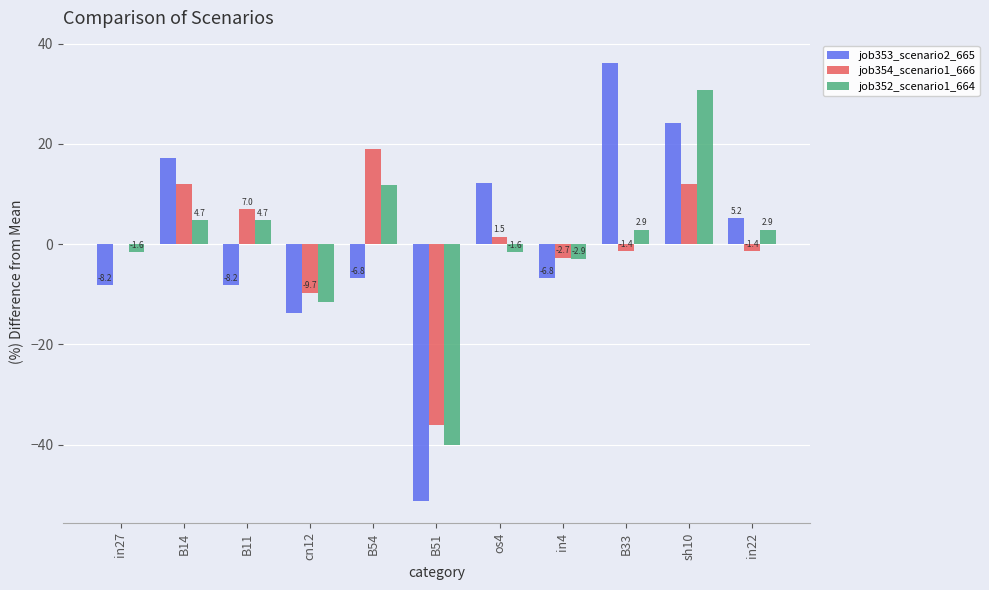

True or false: job353_scenario2_665 has a value of -12.2 at in27.

False